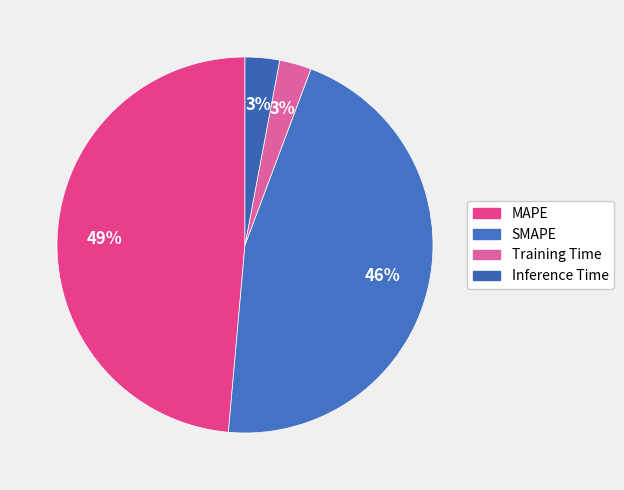

Which category has the biggest portion of the pie?

MAPE